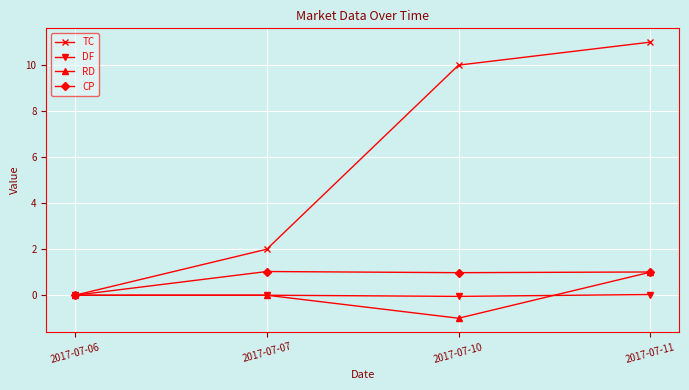

What is the difference between the RD values at 2017-07-07 and 2017-07-10?

1.0